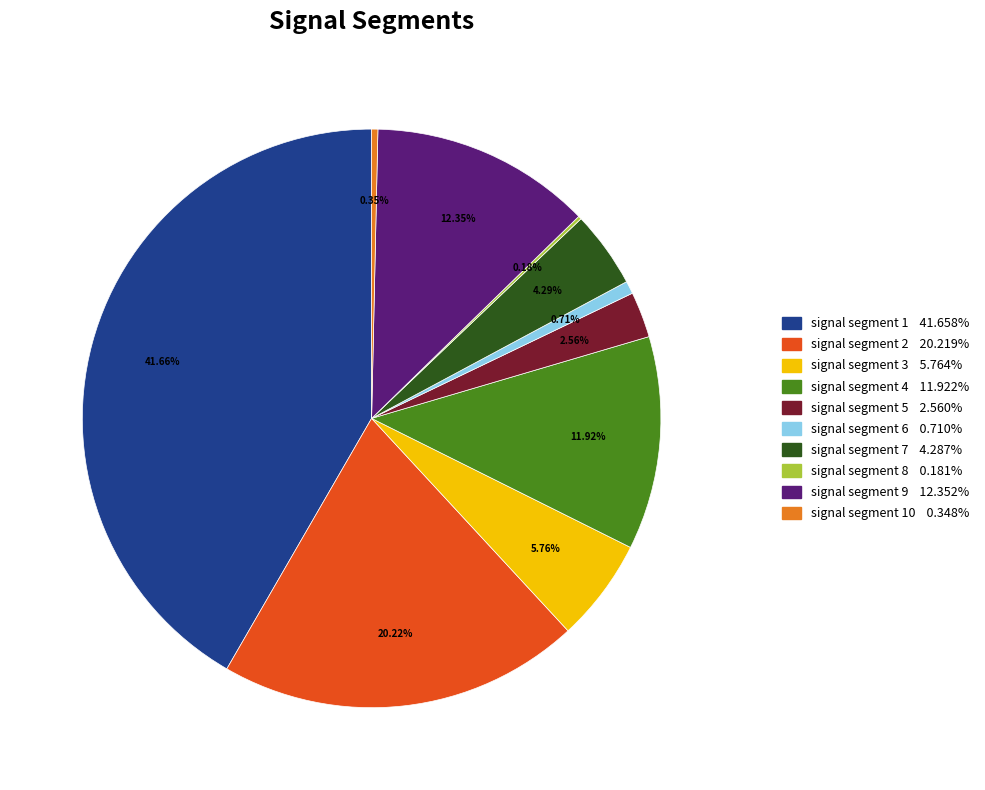

Does any single category account for the majority?

No